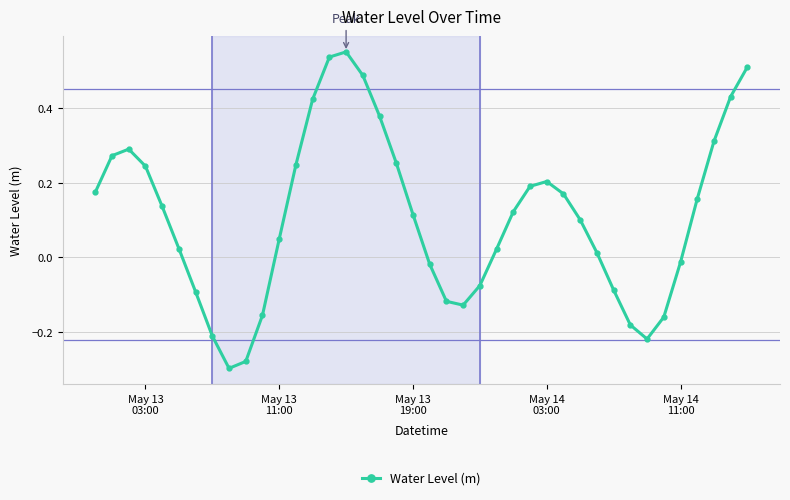

What is the difference between the second highest and minimum values?

0.8